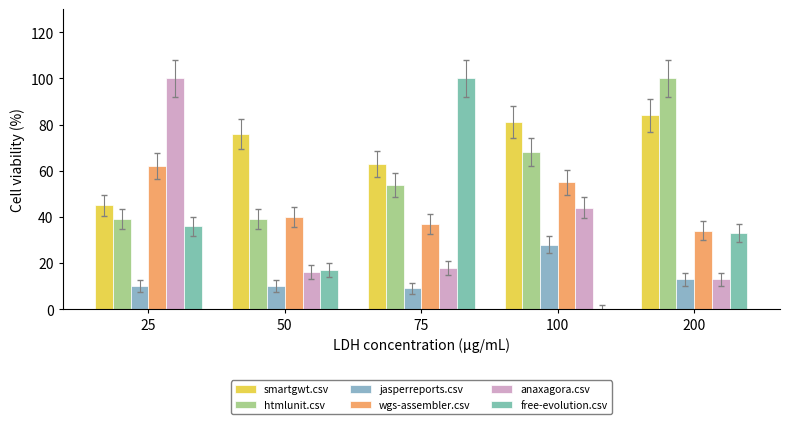

True or false: jasperreports.csv has a value of 9.0 at 75.

True